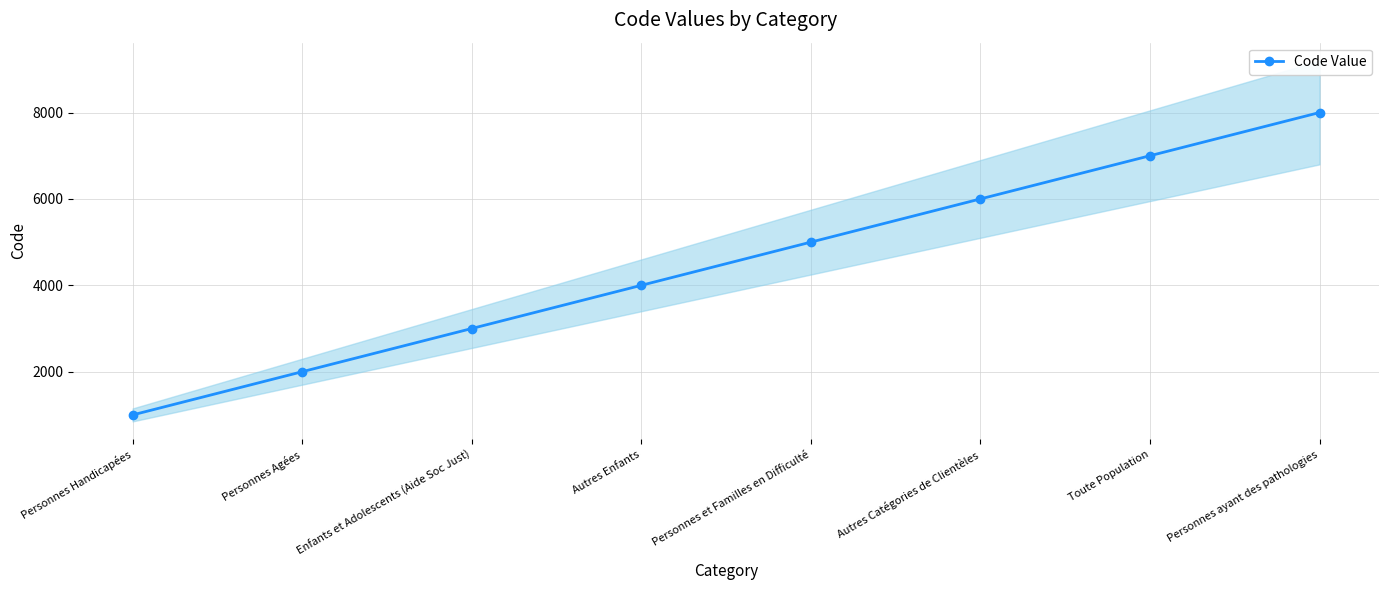

Where does the data first go above 5000?

Autres Catégories de Clientèles